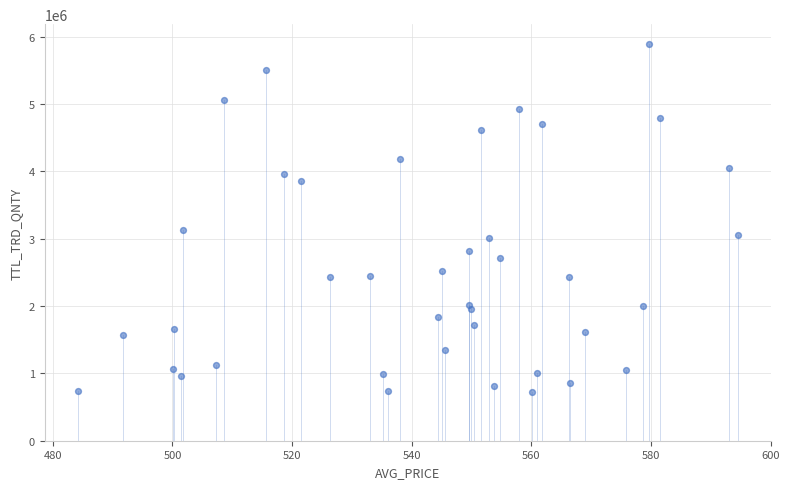

What Y value in the scatter plot is closest to 3305620?

3126413